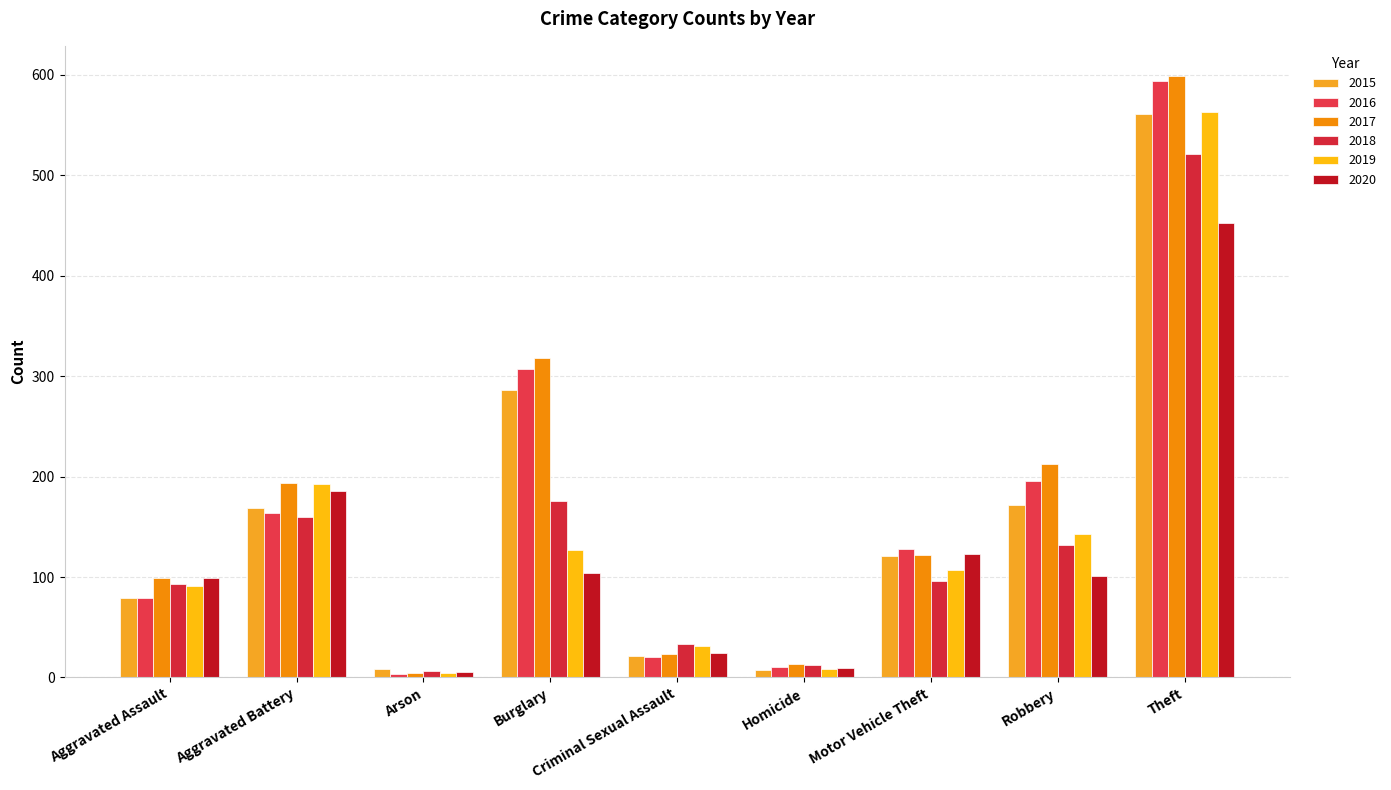

What position from the right is Robbery?

2